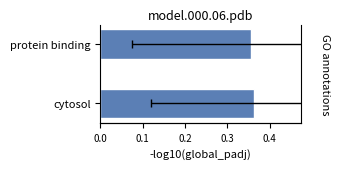

The value at protein binding is 0.2. True or false?

False